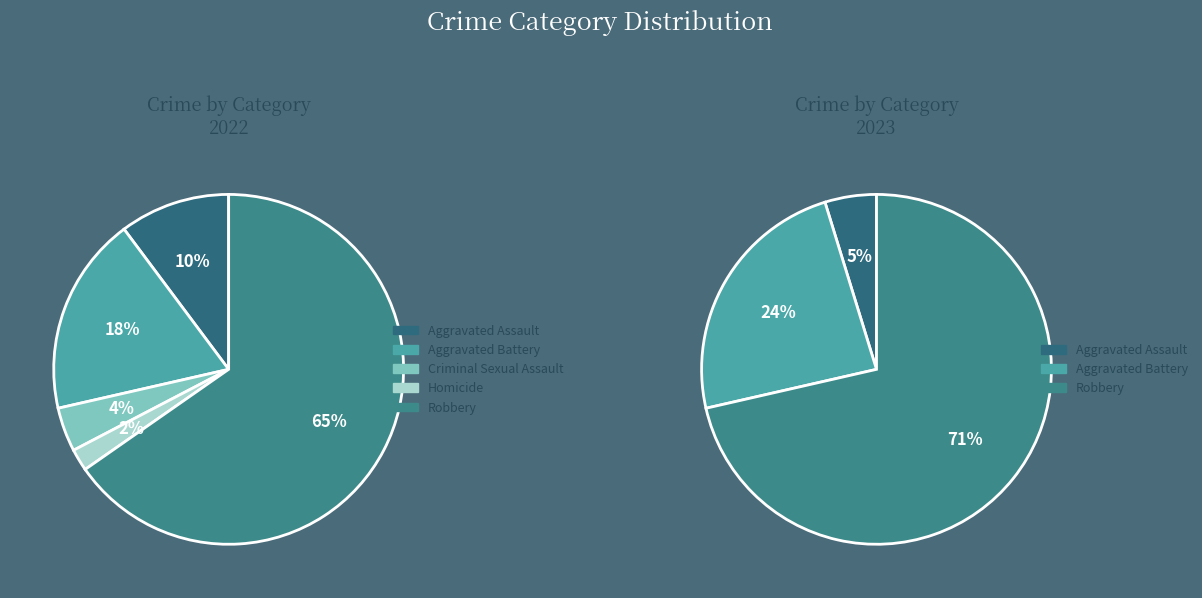

To the nearest percent, what is the combined percentage of Aggravated Assault and Aggravated Battery?

29%